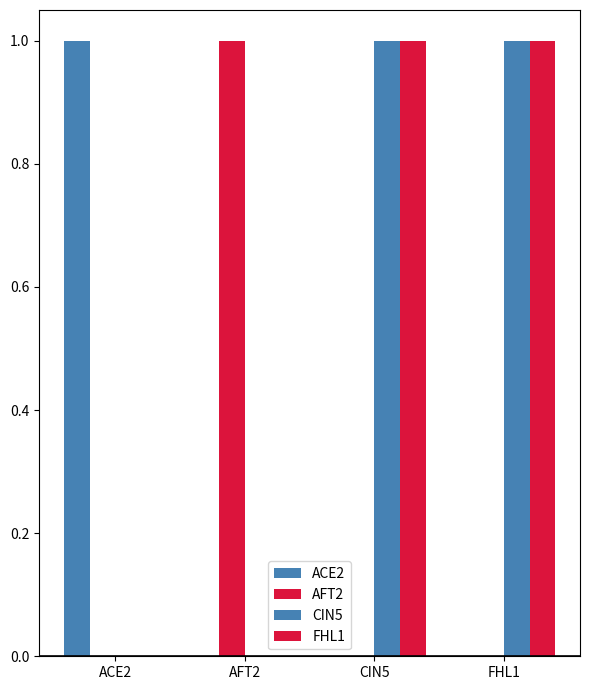

Which series changed the most between ACE2 and FHL1?

ACE2